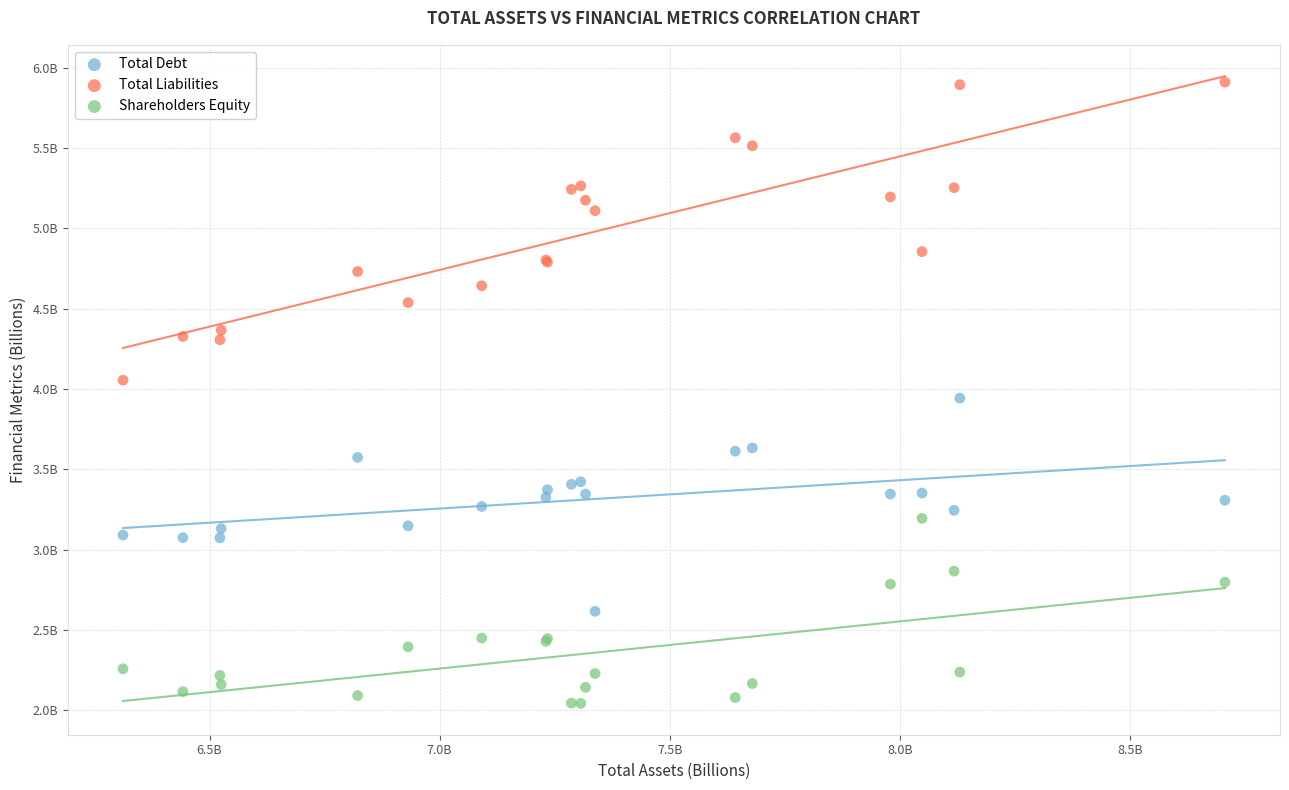

Which series contains the lowest Y value?

Shareholders Equity